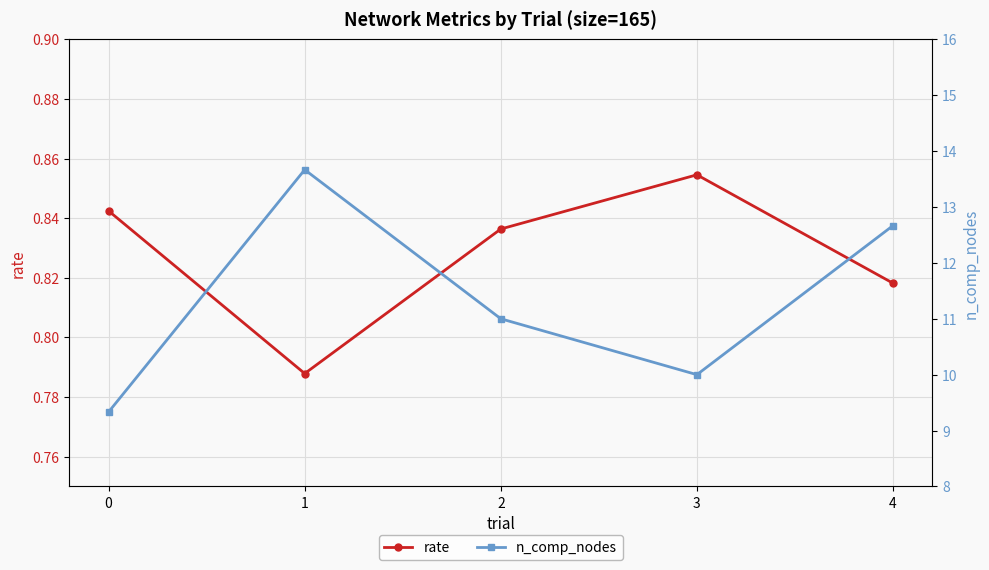

At 2, list the series in order from smallest to largest.

rate, n_comp_nodes